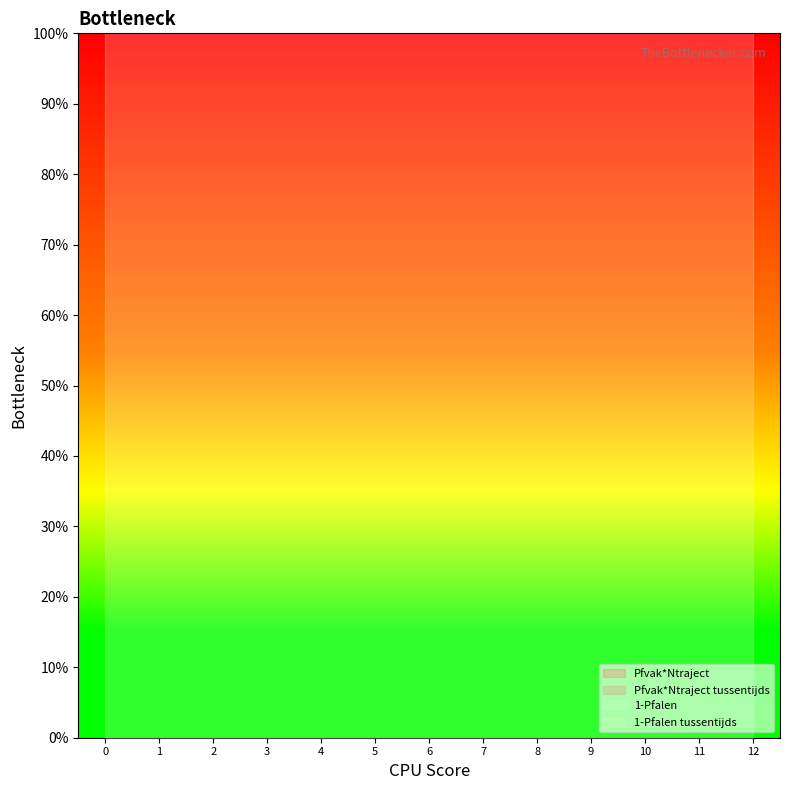

What are all the series names shown in the legend?

1-Pfalen, 1-Pfalen tussentijds, Pfvak*Ntraject, Pfvak*Ntraject tussentijds